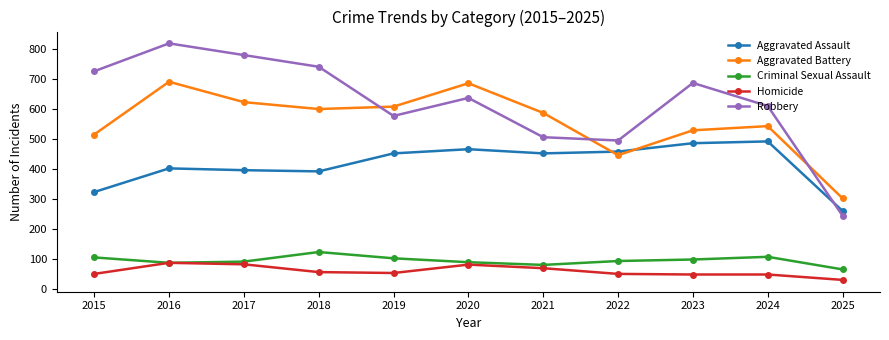

What is the difference between the second highest and minimum values in the Homicide series?

52